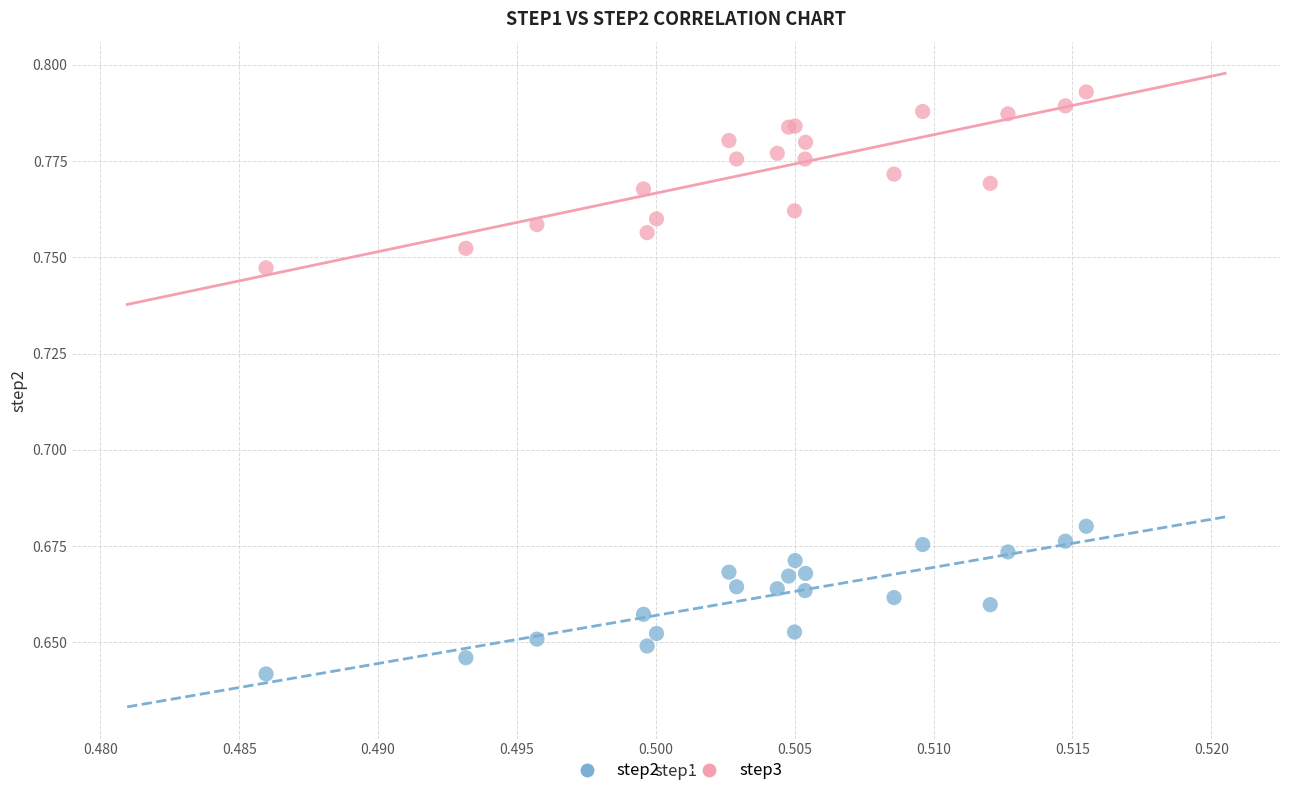

Which series reaches the maximum Y coordinate?

step3